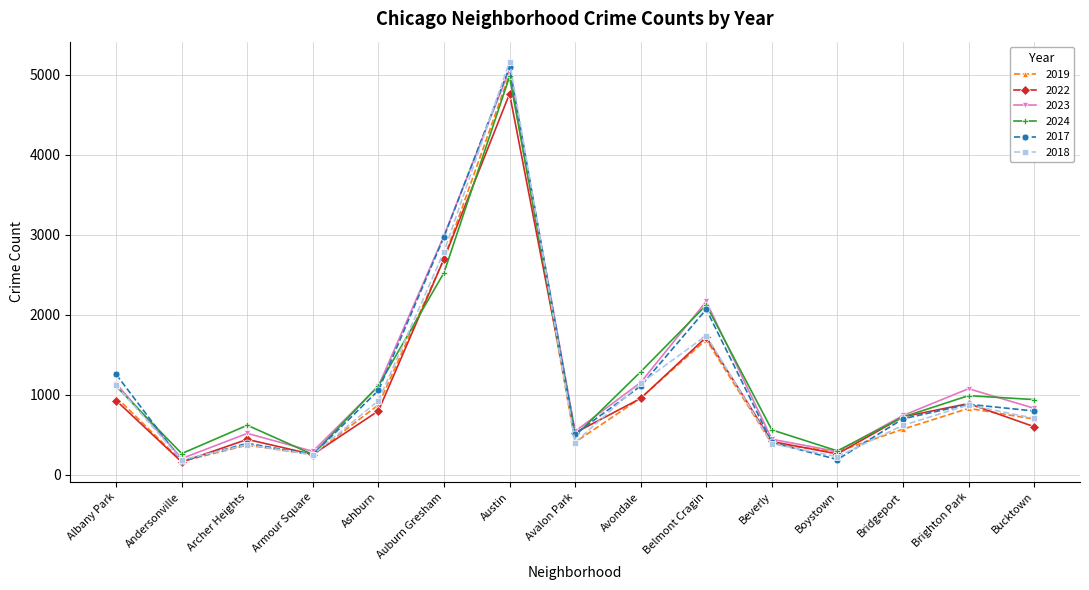

How many lines are shown in the chart?

6